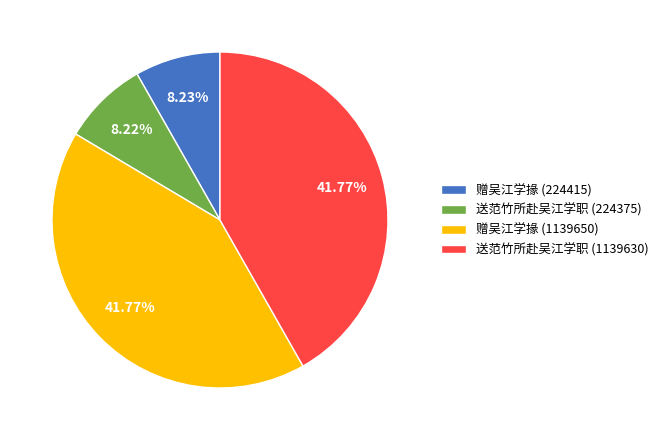

Does any single category account for the majority?

No